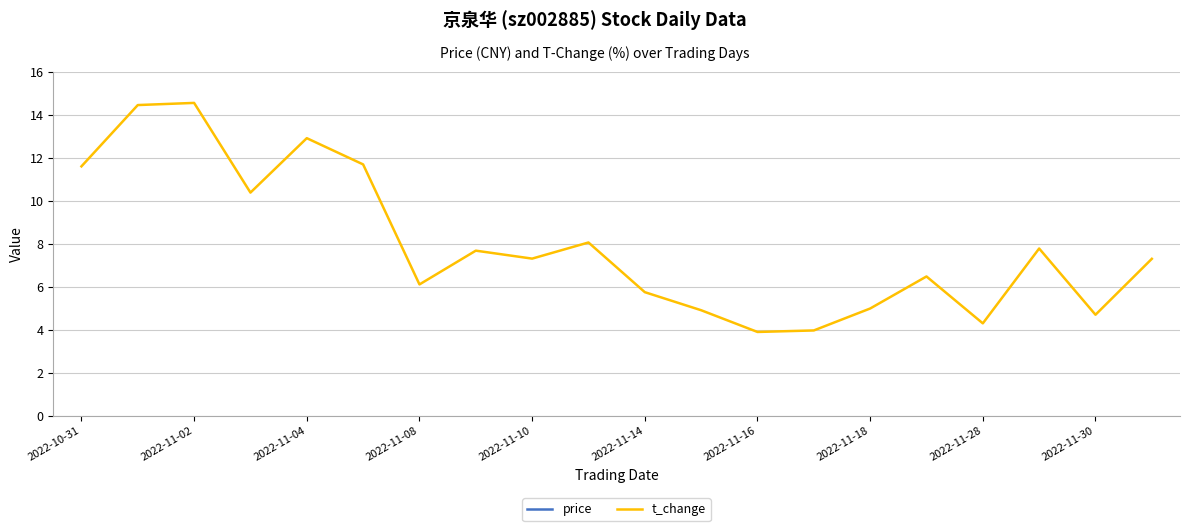

What is the maximum value for t_change?

14.6